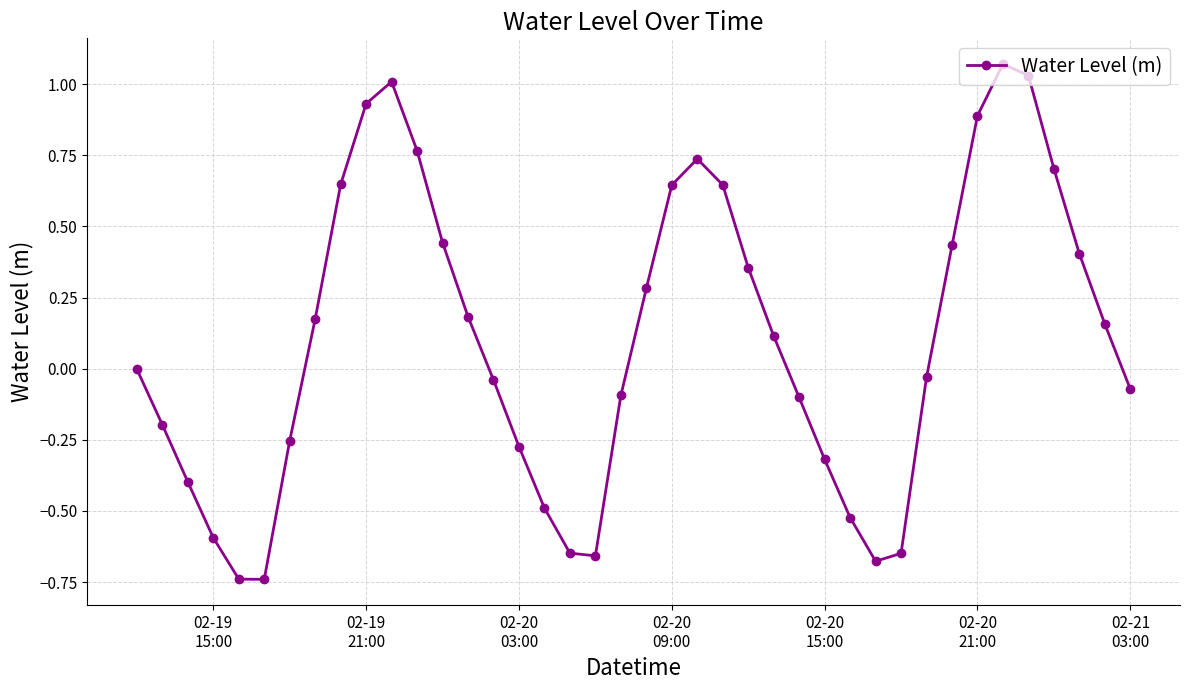

What is the difference between the maximum and minimum values?

1.8